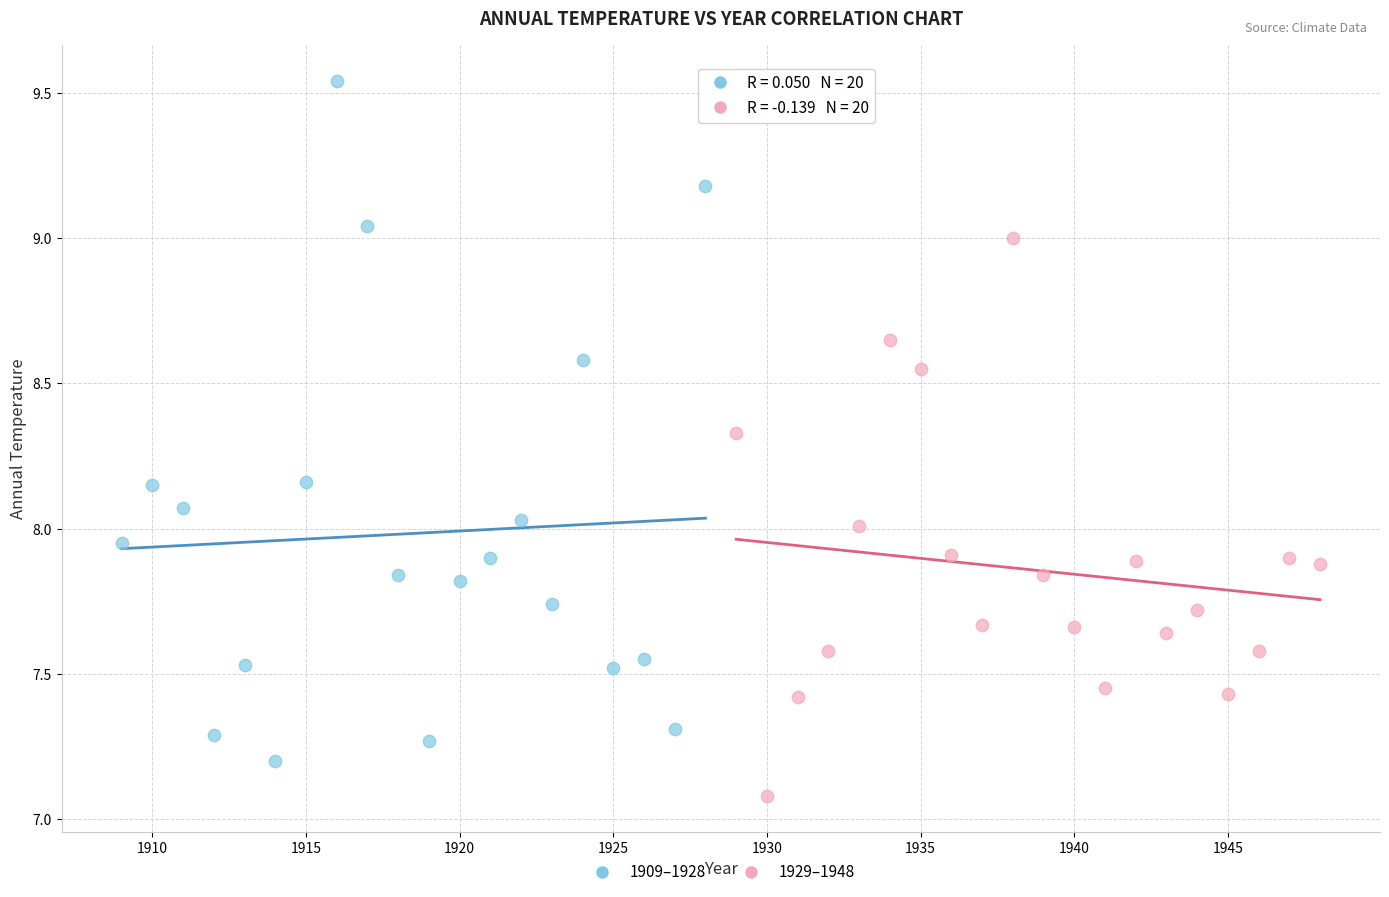

Which series contains the lowest Y value?

1929–1948